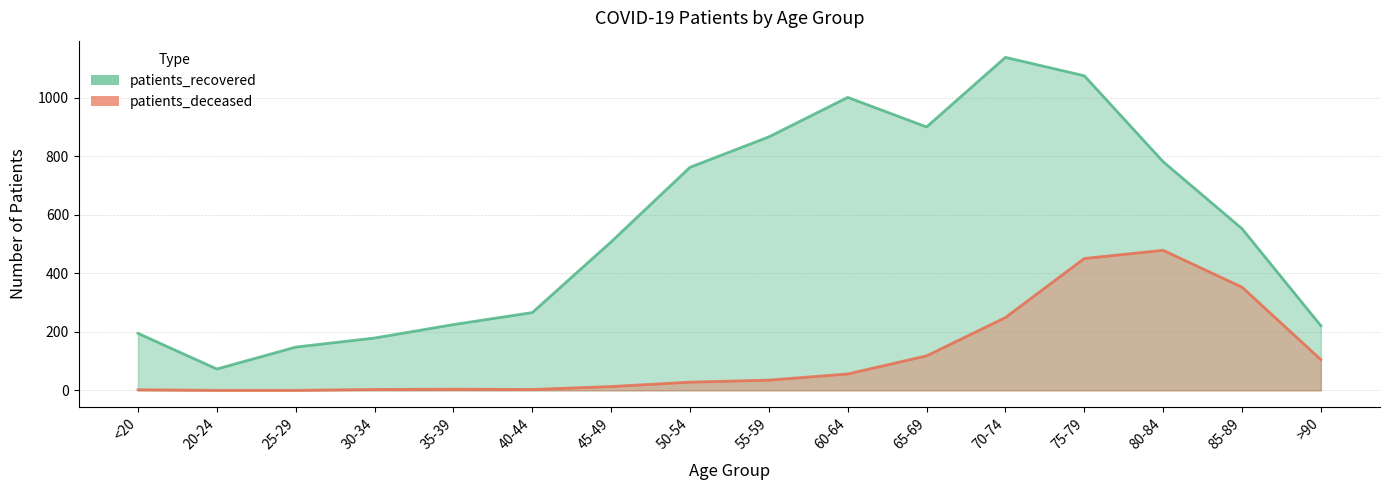

Does the chart have visible grid lines?

Yes